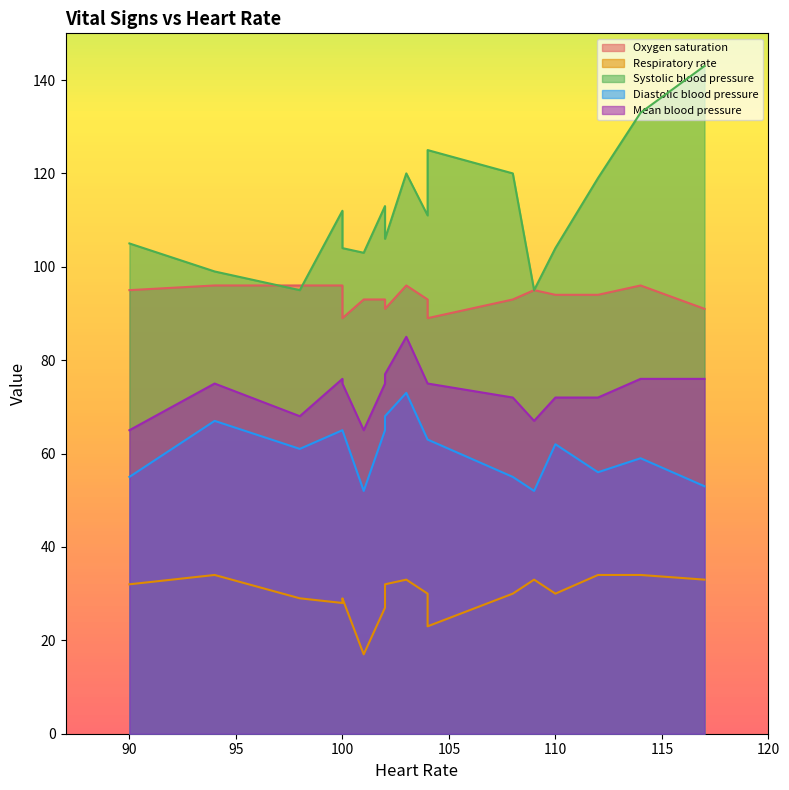

What is the total value across all series at 12?

407